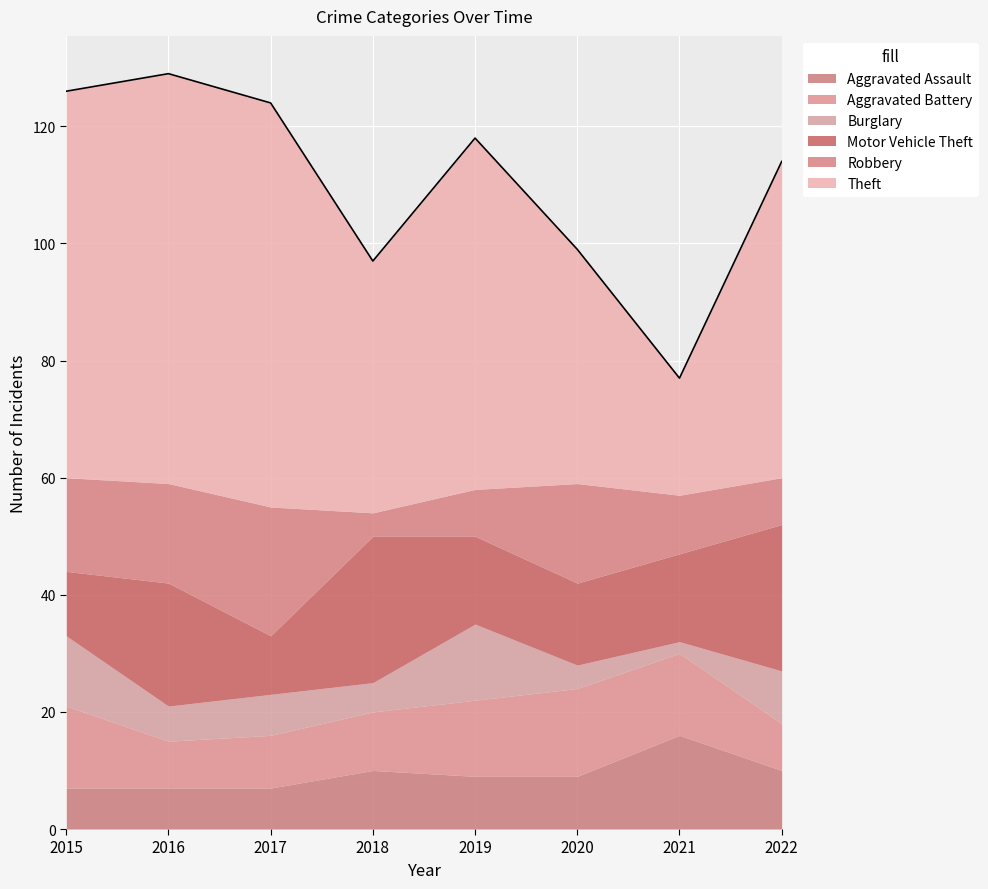

List the labels in order of Theft value, largest first.

2016, 2017, 2015, 2019, 2022, 2018, 2020, 2021